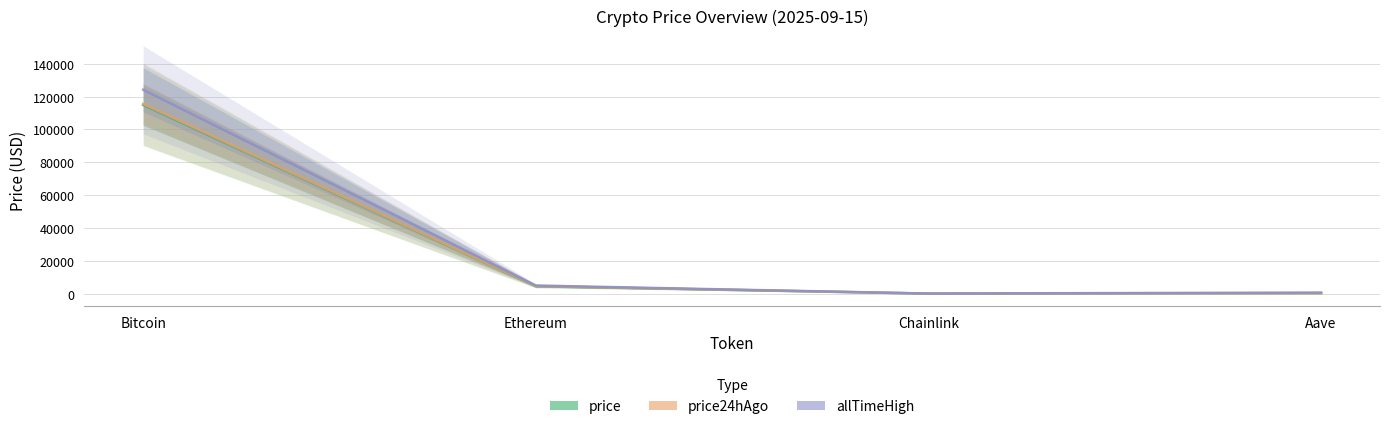

True or false: price has a value of 23.1 at Chainlink.

True